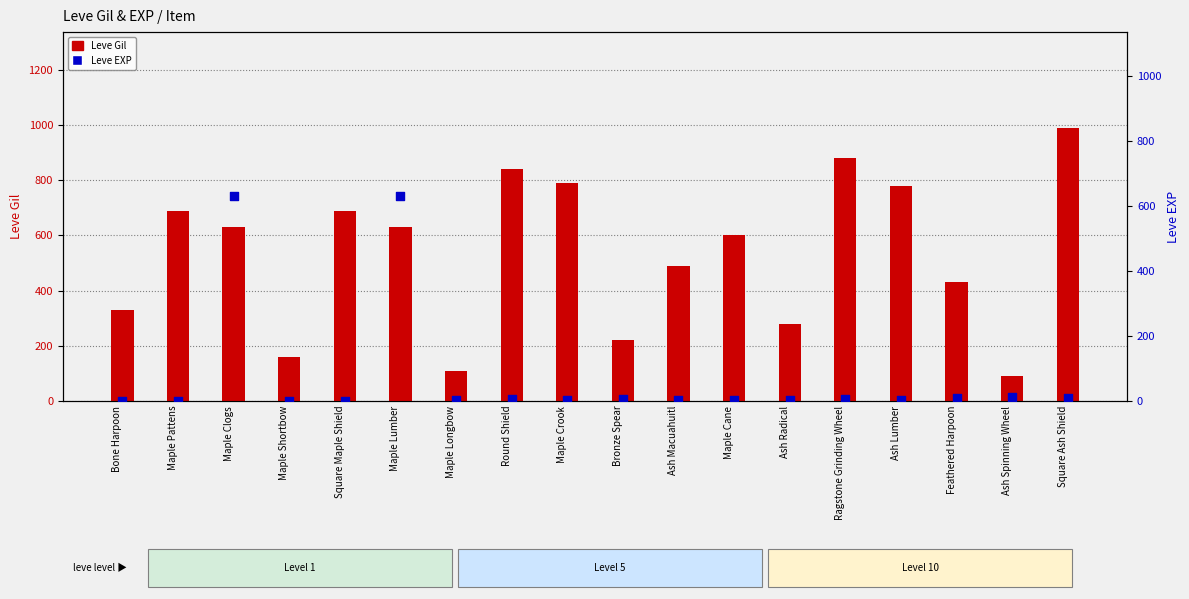

What are all the series names shown in the legend?

Leve Gil, Leve EXP